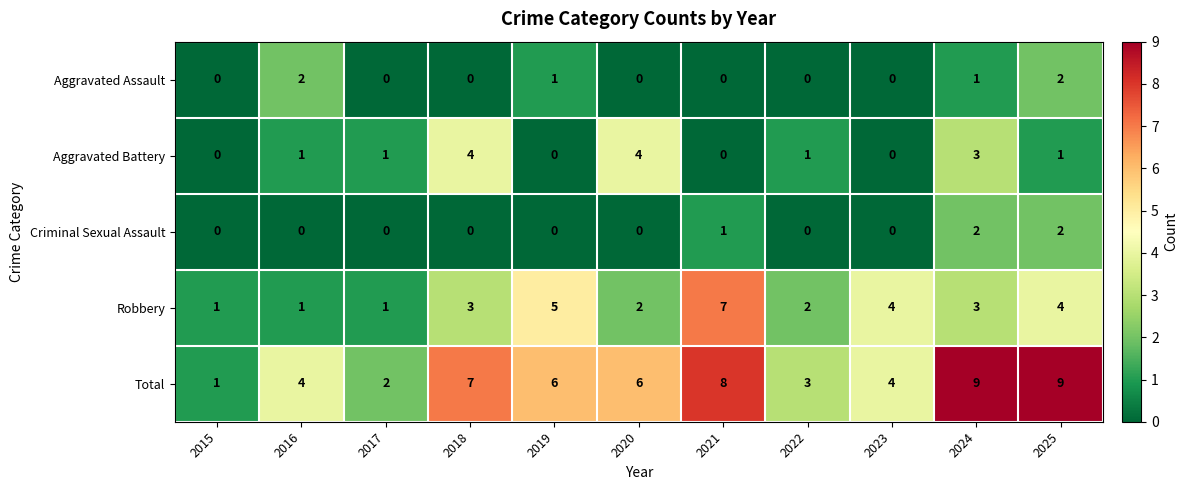

What is the greatest value displayed?

9